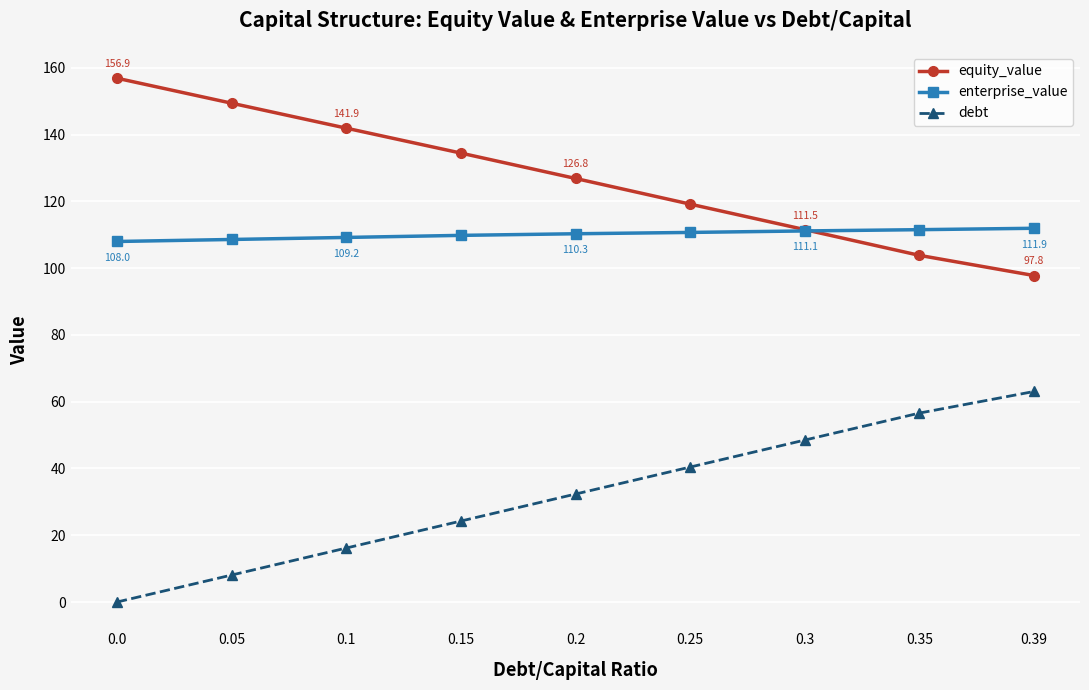

List the series in order of their peak value, lowest first.

debt, enterprise_value, equity_value